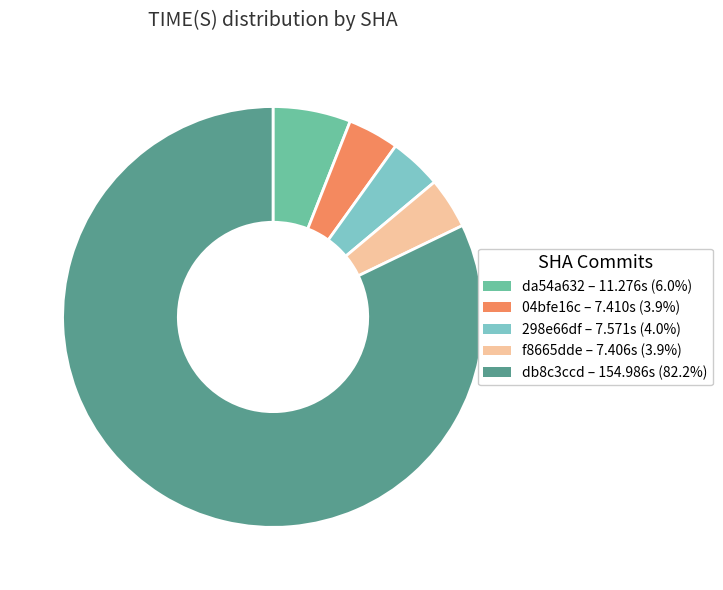

How many segments does this pie chart have?

5